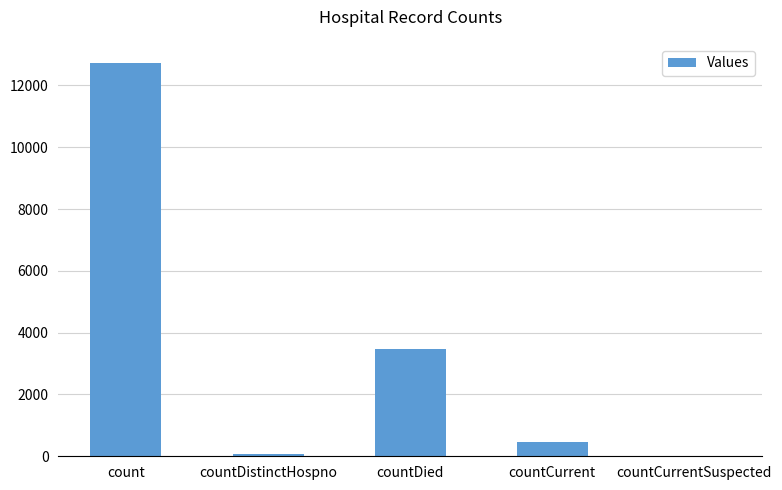

At which label is the value closest to 6355?

countDied